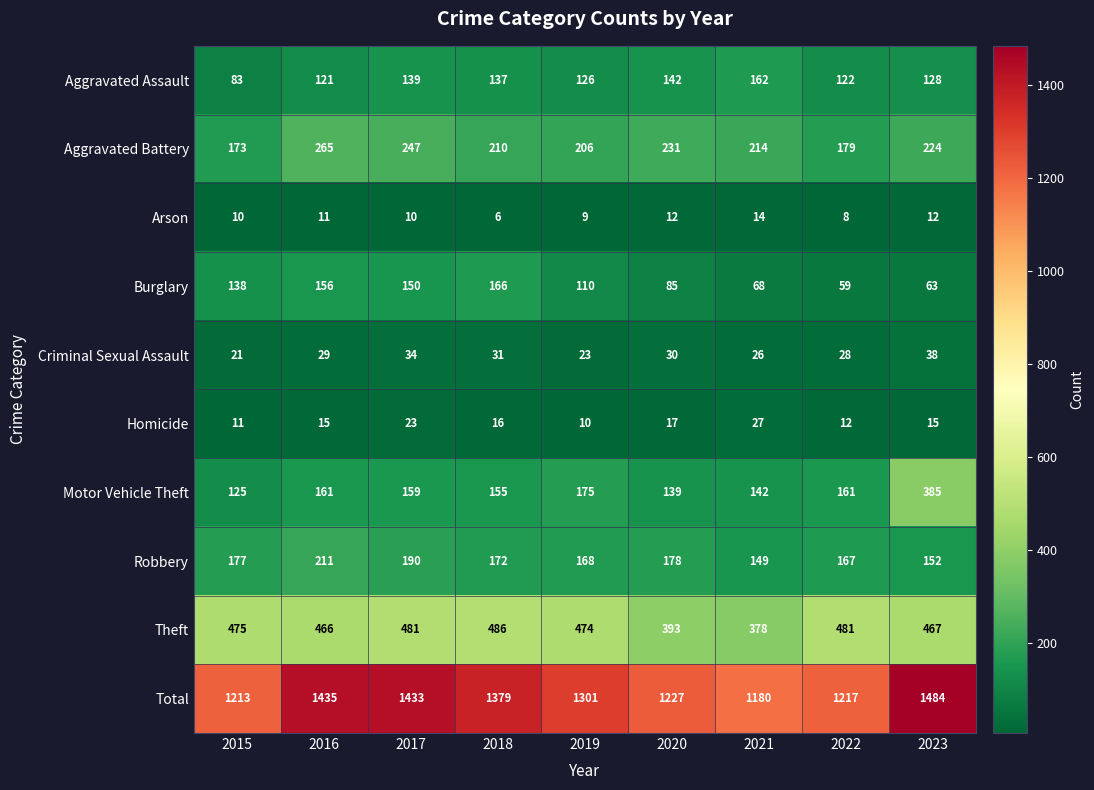

Count the number of categories in the chart.

9